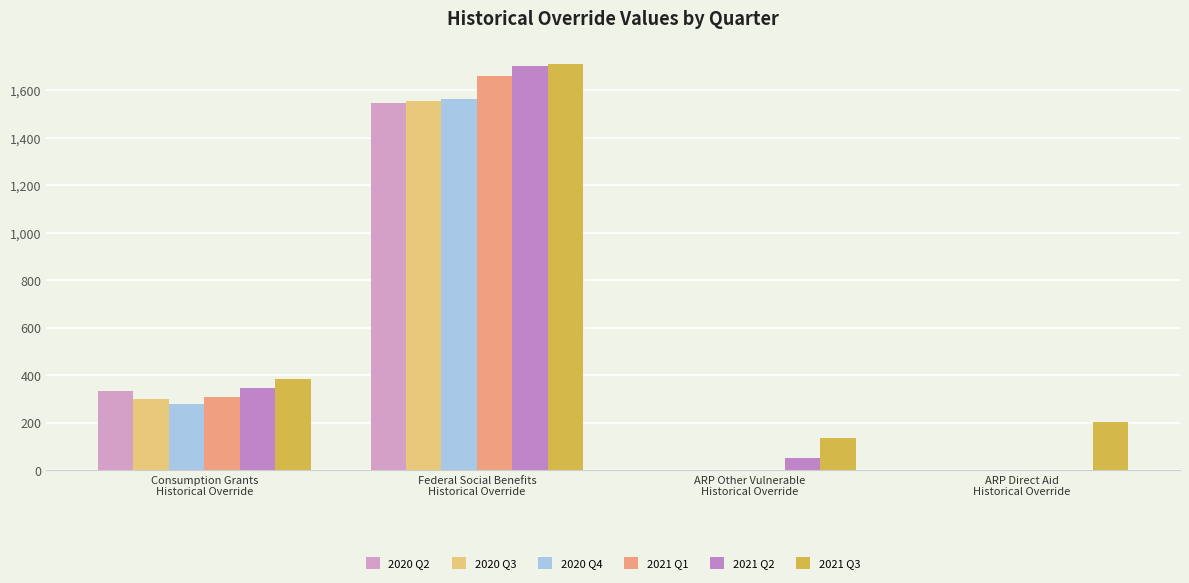

Where does the 2021 Q3 series first go above 384?

Consumption Grants
Historical Override